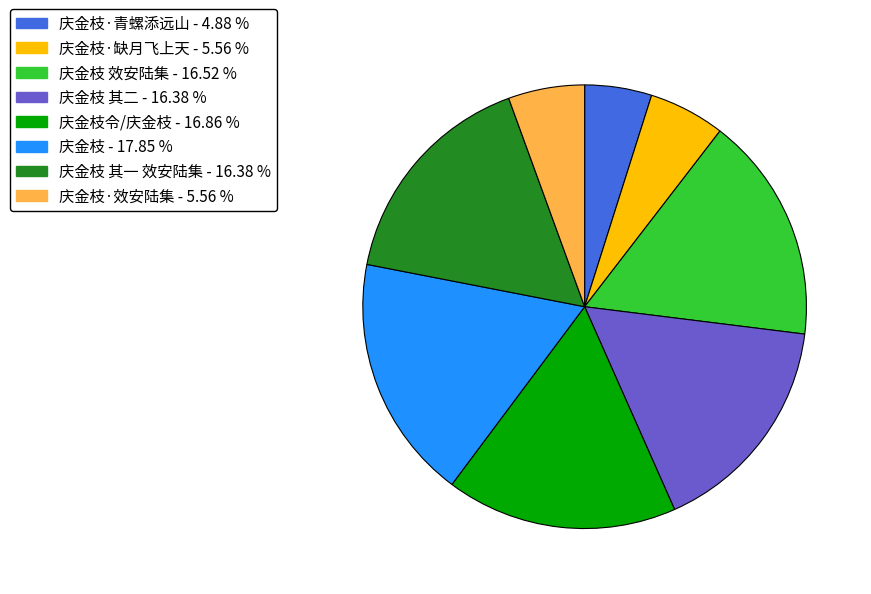

Which category has the smallest portion of the pie?

庆金枝·青螺添远山 - 4.88 %